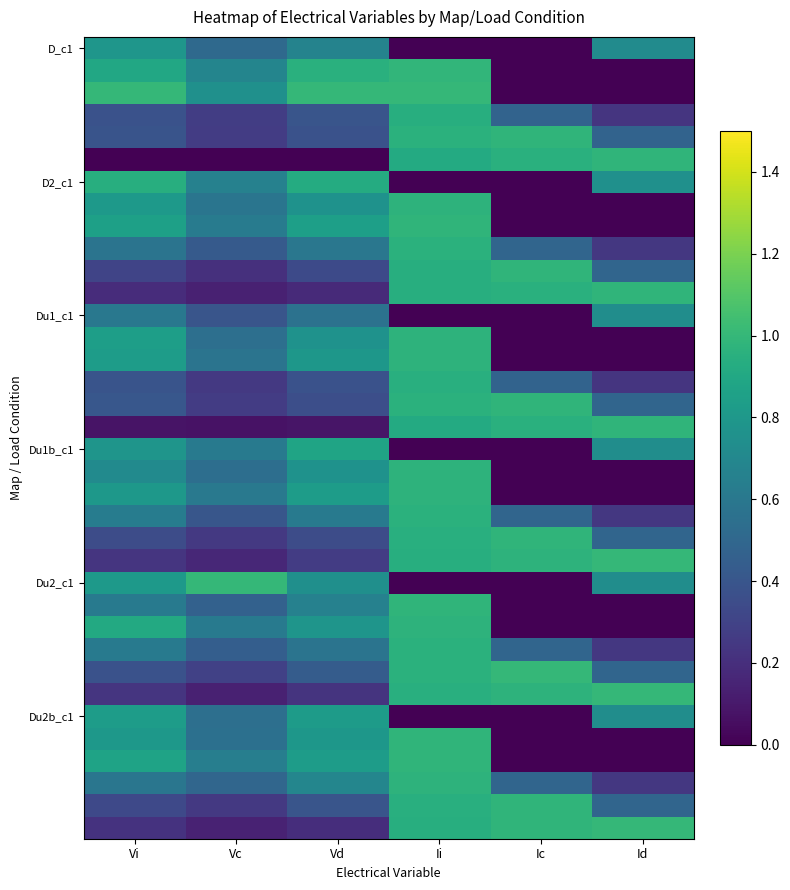

What is the difference between the highest and lowest values at Vd?

1.0